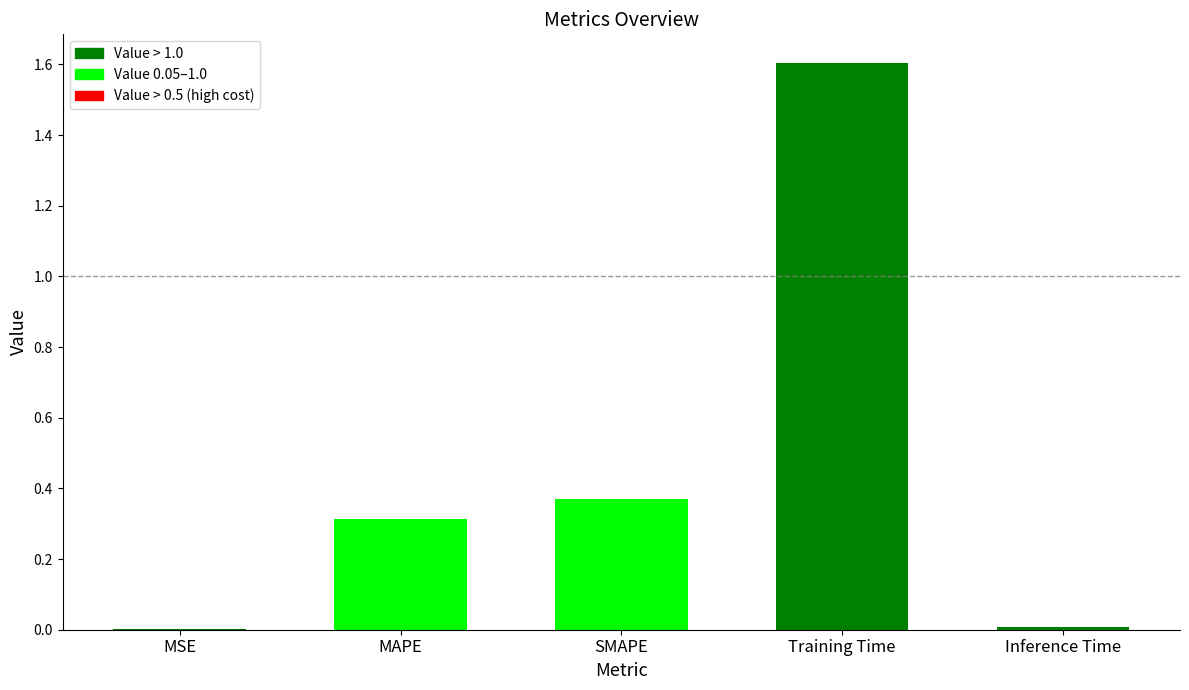

The value at SMAPE is 0.6. True or false?

False